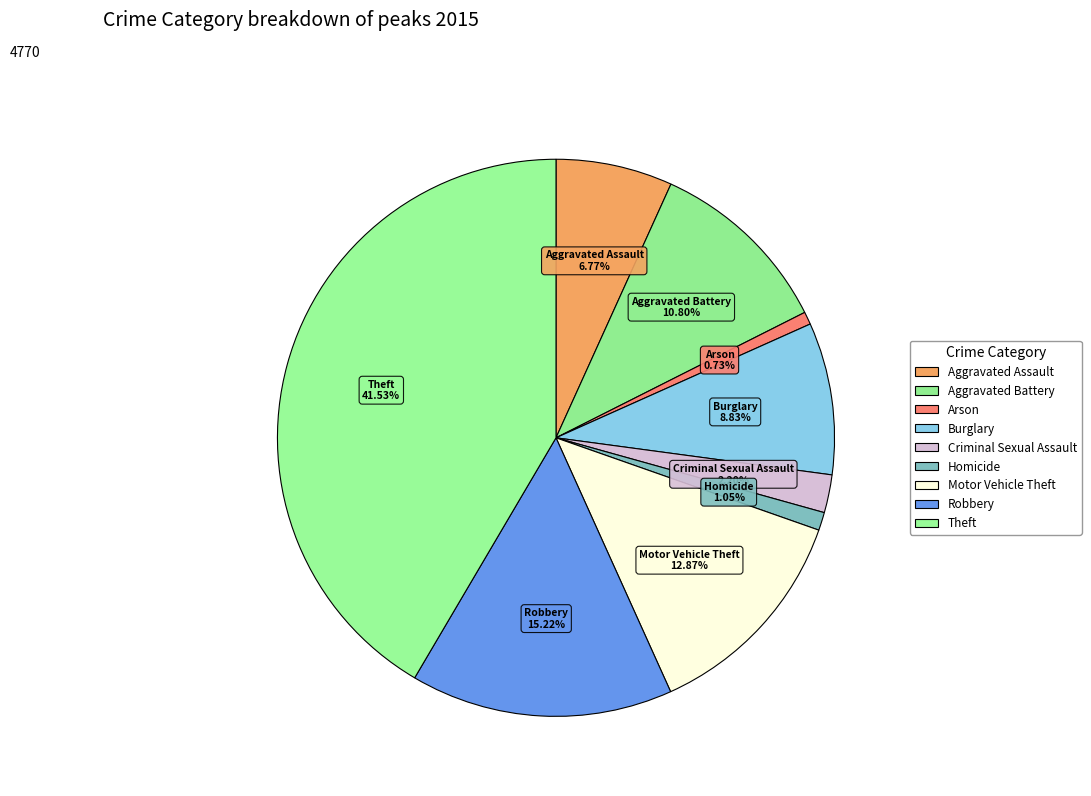

Count the number of slices in the pie.

9